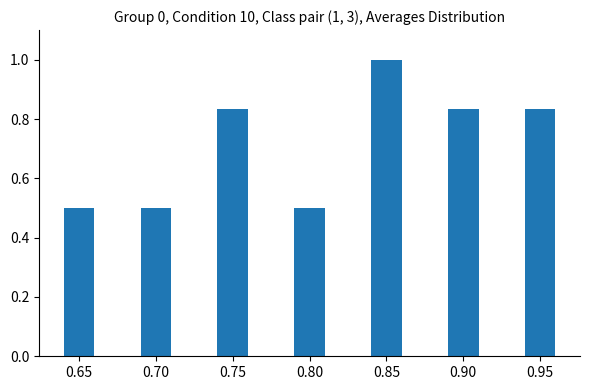

What is the minimum value shown in the chart?

0.5